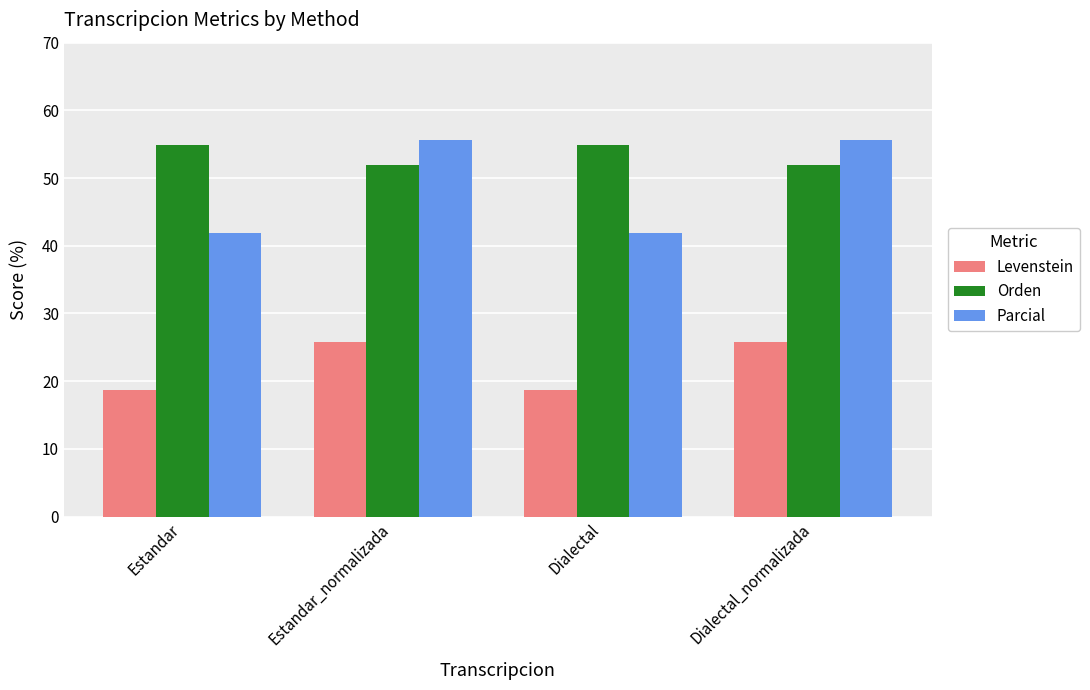

How many Orden values are between 52 and 54?

2